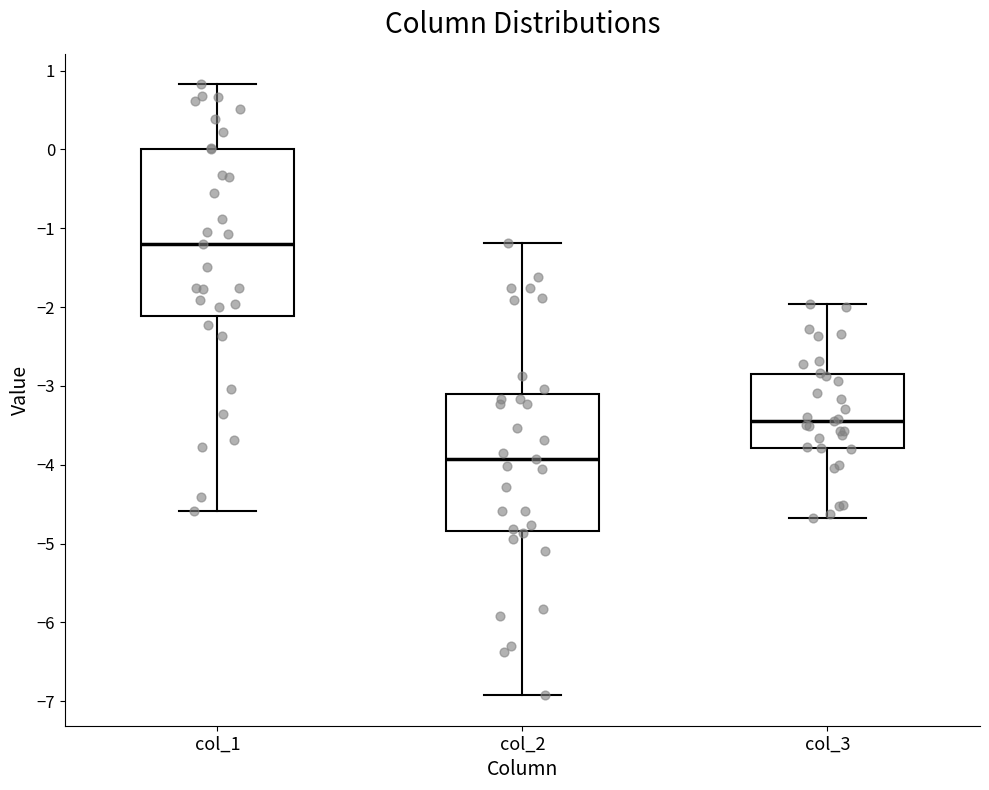

Which box has the highest median line?

col_1